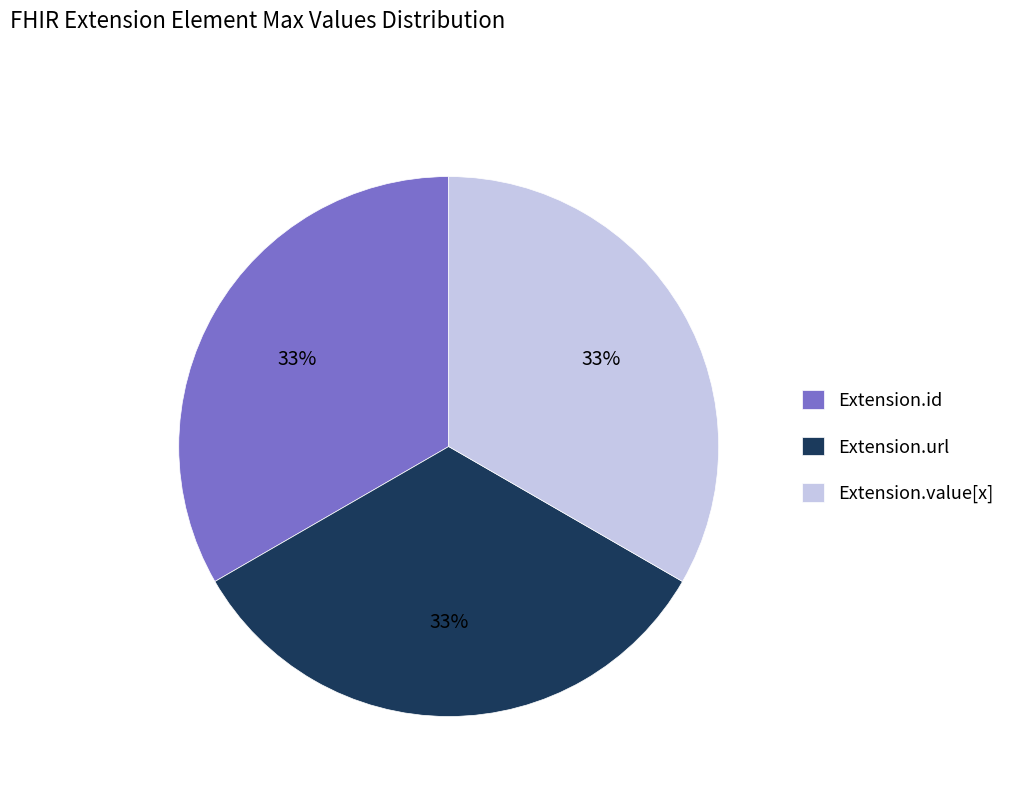

Is there any slice that represents more than half of the pie?

No